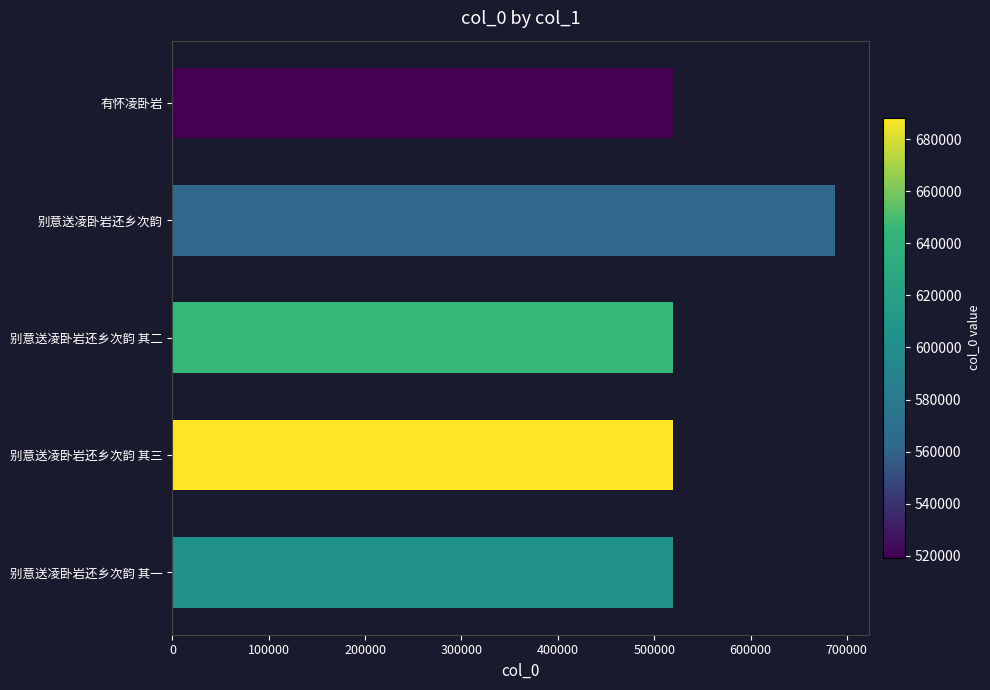

Approximately how many times larger is the value at 别意送凌卧岩还乡次韵 其一 compared to 别意送凌卧岩还乡次韵?

0.8